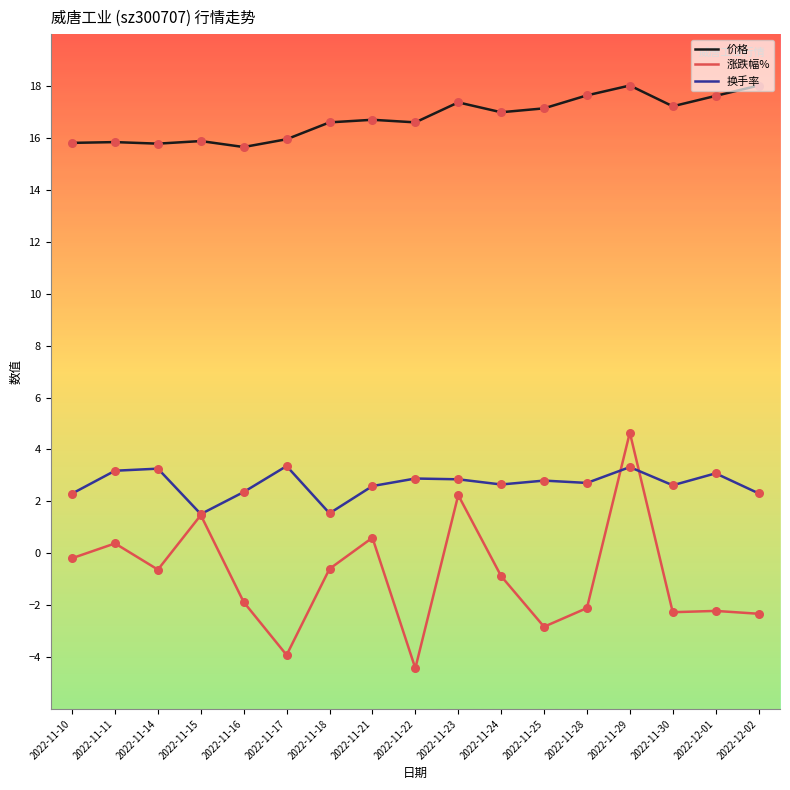

Is the value of 价格 at 2022-11-18 greater than the value of 涨跌幅% at 2022-11-29?

Yes